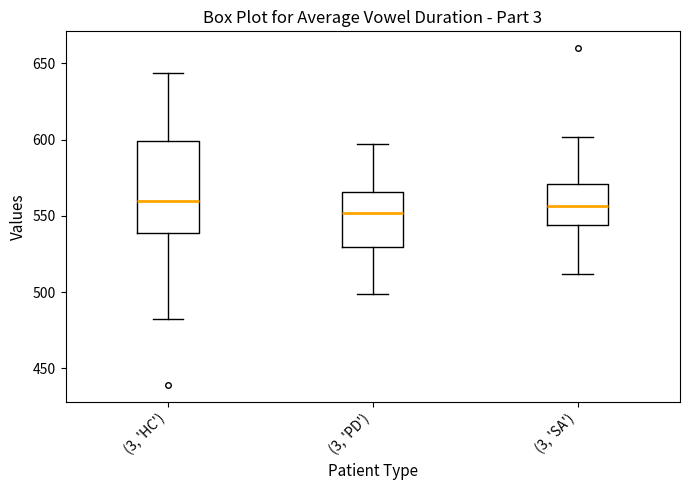

Where is the upper edge of the box for (3, 'SA') on the y-axis? The values are not printed on the chart, so give them approximately, as read against the axis.

570